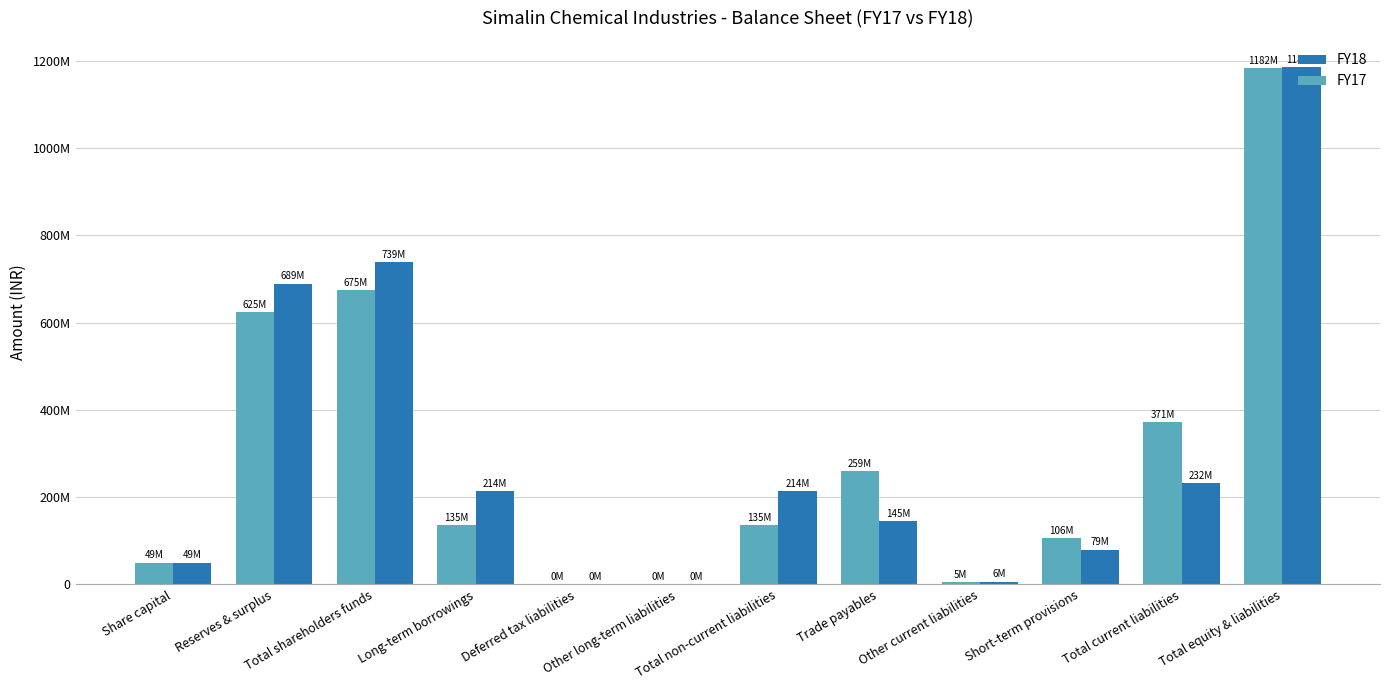

Where is FY17 nearest to the value 591428431?

Reserves & surplus